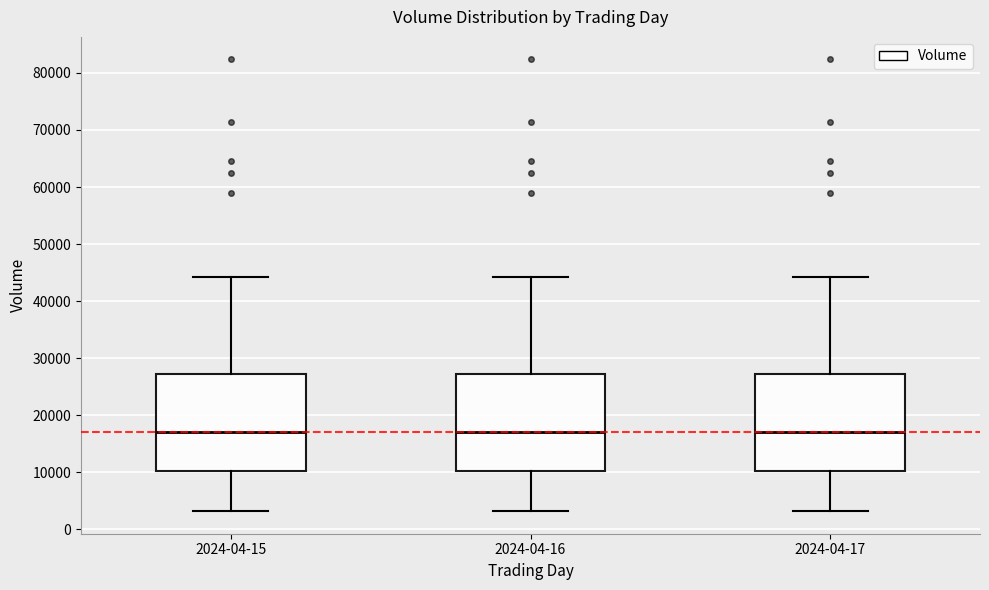

Where does the lower whisker of the box for 2024-04-16 end on the y-axis? The values are not printed on the chart, so give them approximately, as read against the axis.

3000